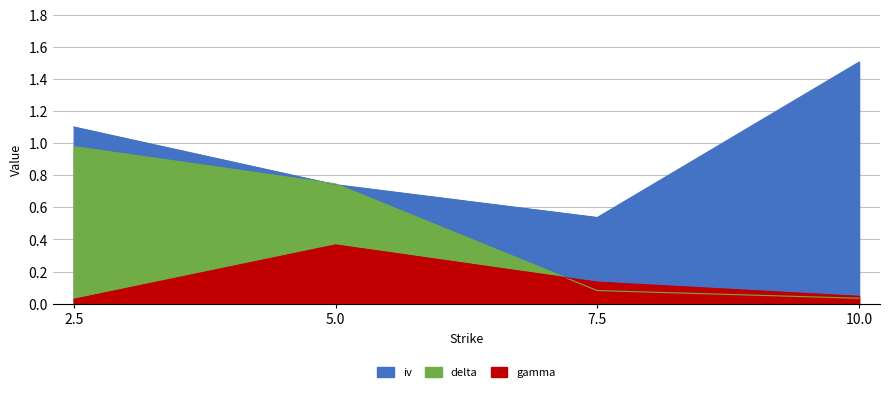

True or false: gamma has a value of 0.0 at 2.5.

True